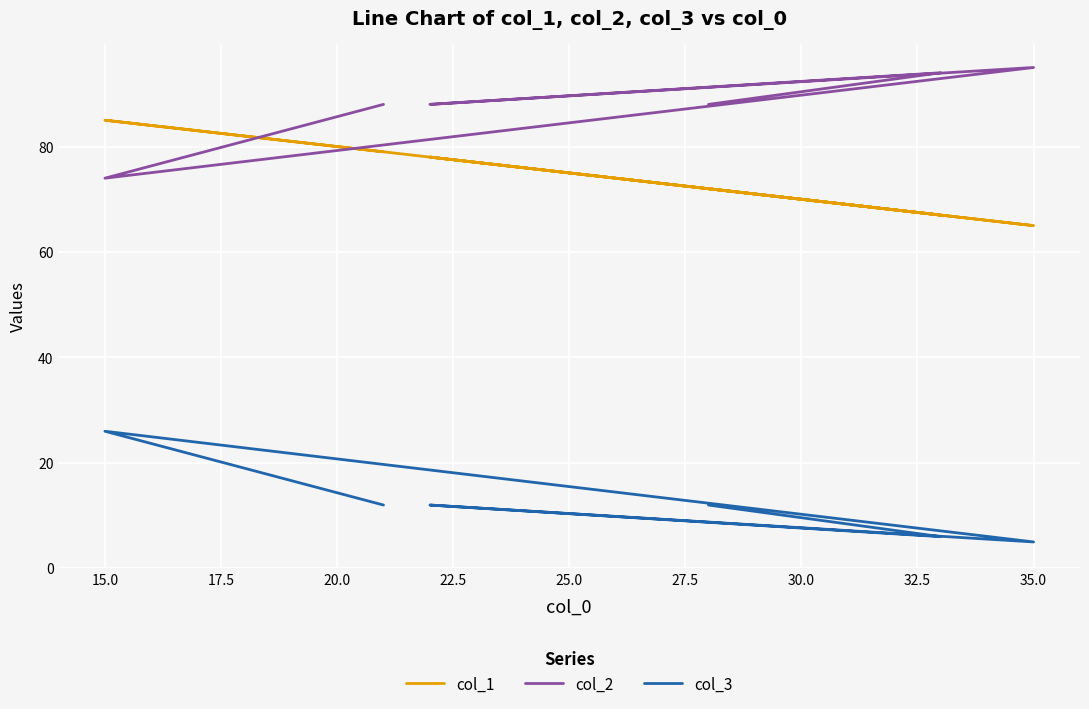

How many interior local valleys does the col_1 series have?

2